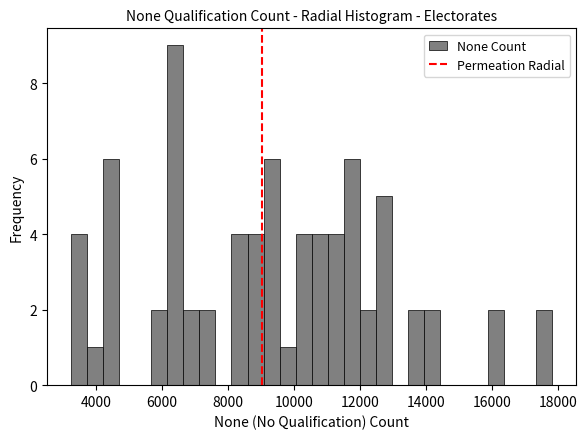

Around what value on the x-axis is the tallest bar? Give the approximate position of its centre, as read against the axis.

6400